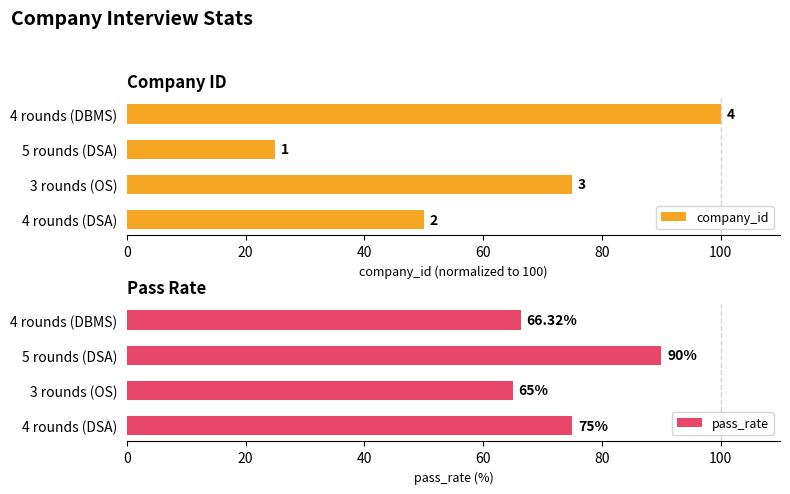

What is the difference between the maximum and minimum values in the pass_rate series?

25.0